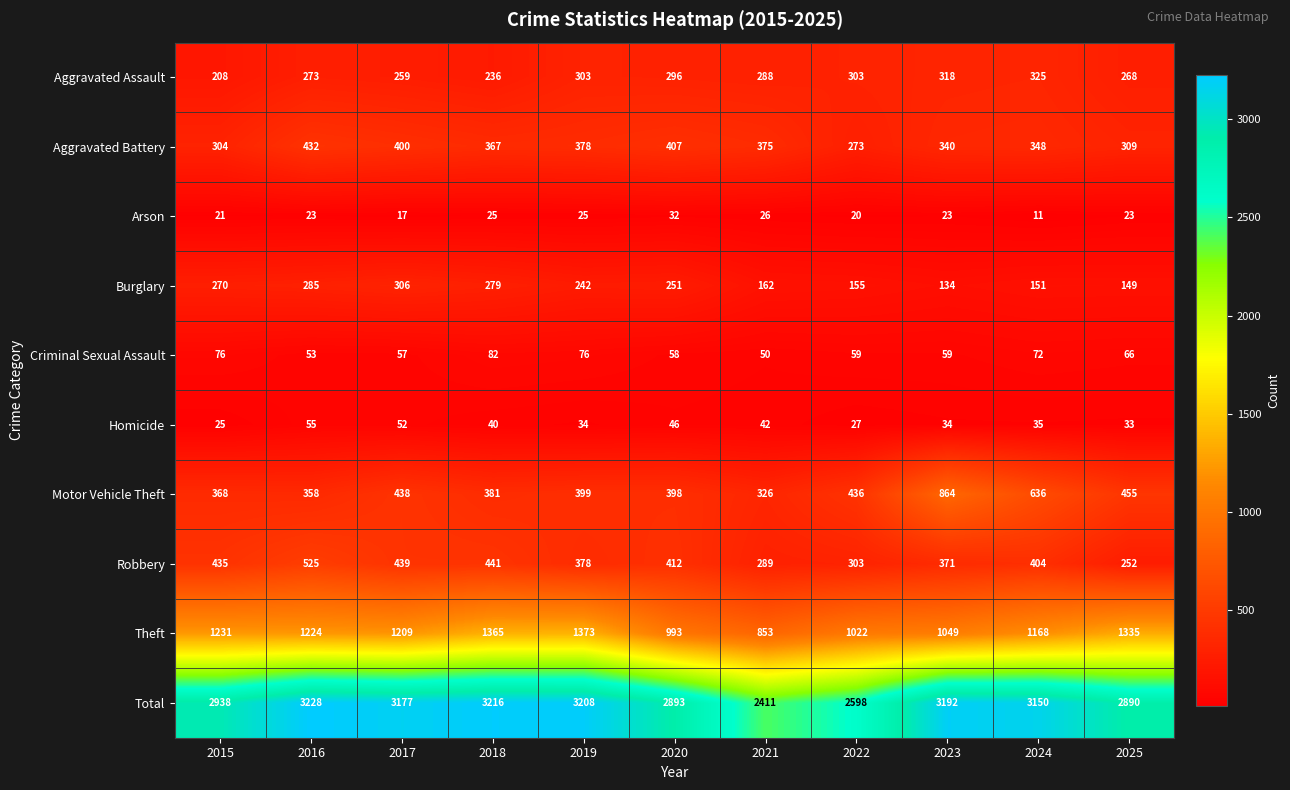

Which category has the highest value across all series?

2016